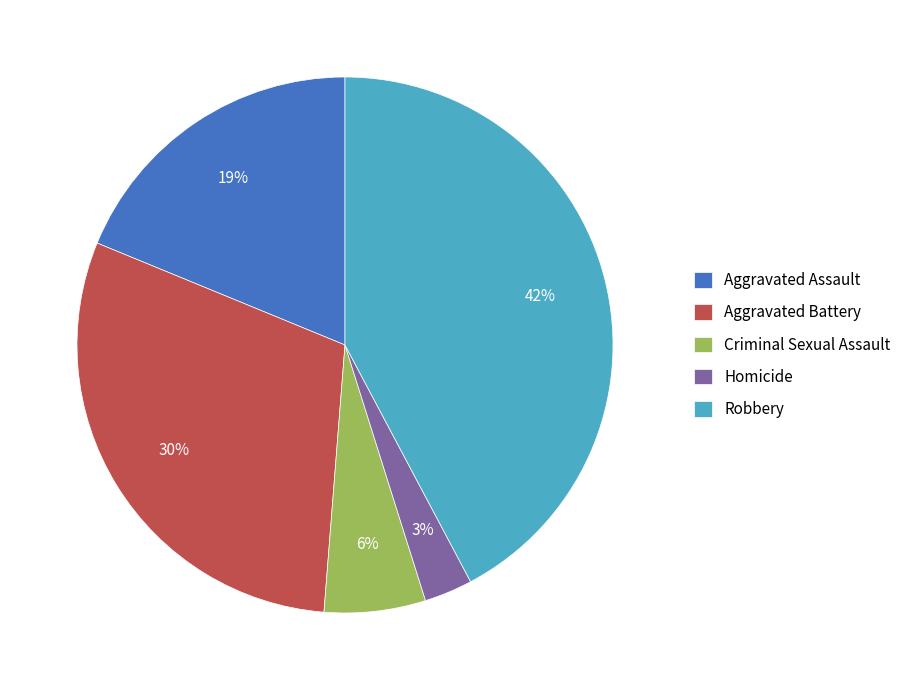

Which slice is the largest?

Robbery